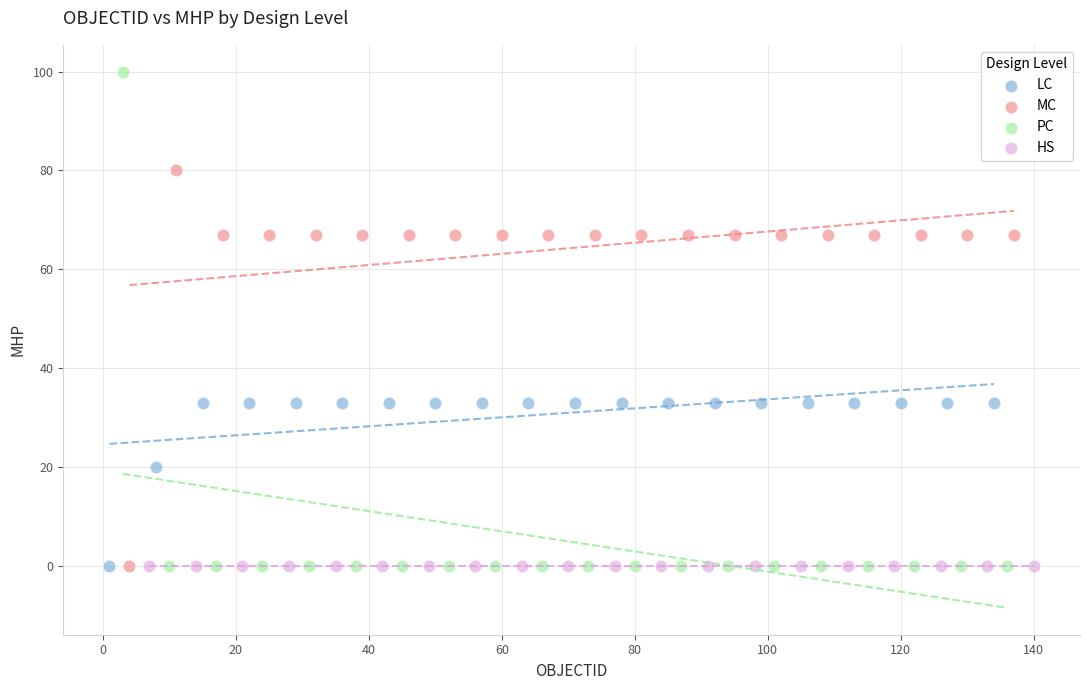

Which series contains the highest Y value?

PC